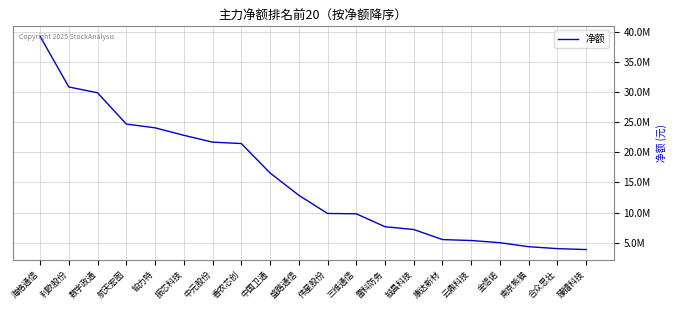

True or false: the data shows 22846922 at 振芯科技.

True